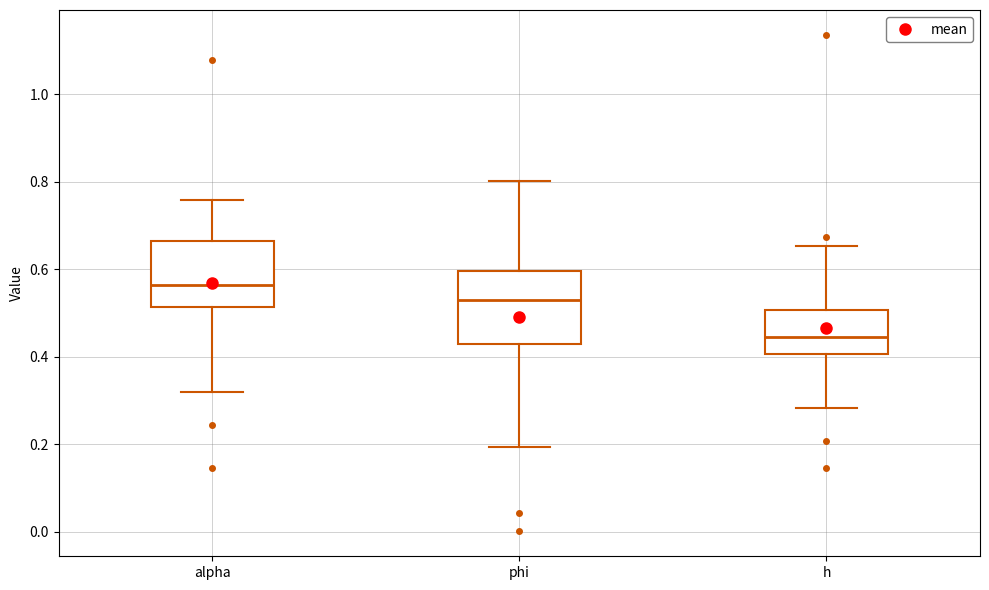

Which box's median line is the highest?

alpha